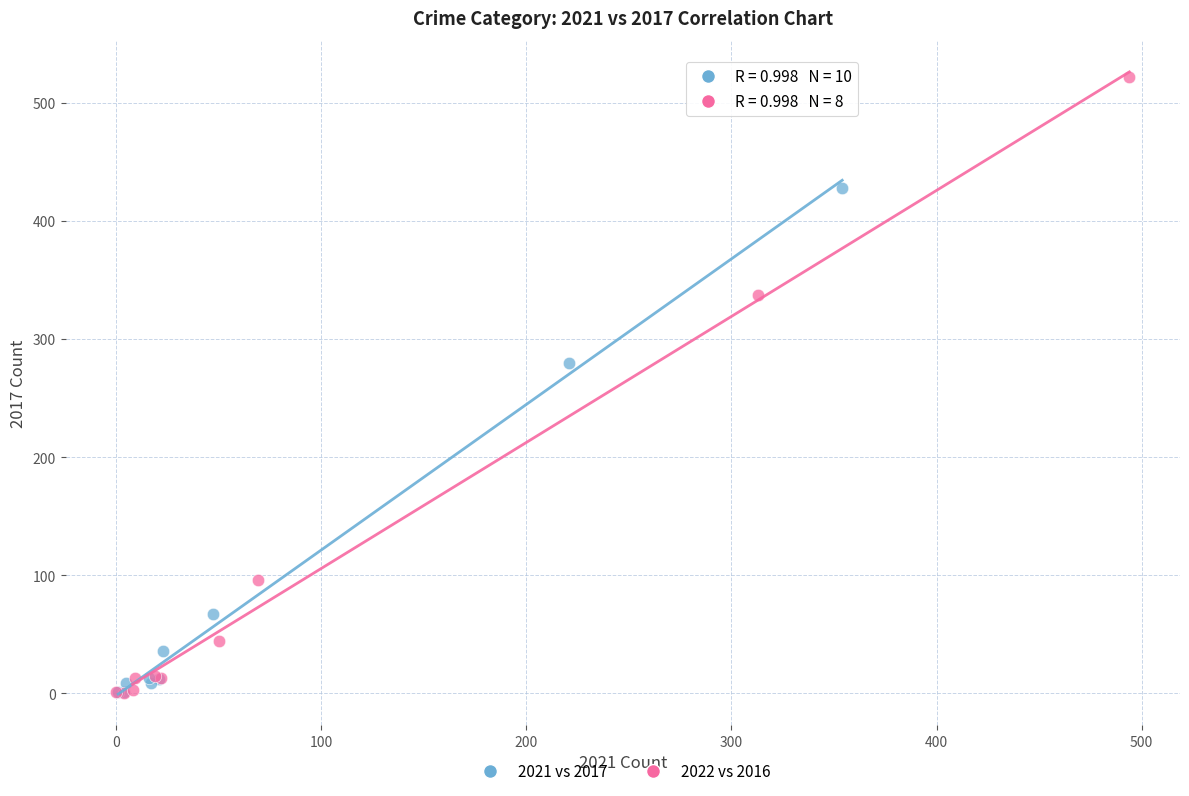

What are all the series names shown in the legend?

2021 vs 2017, 2022 vs 2016